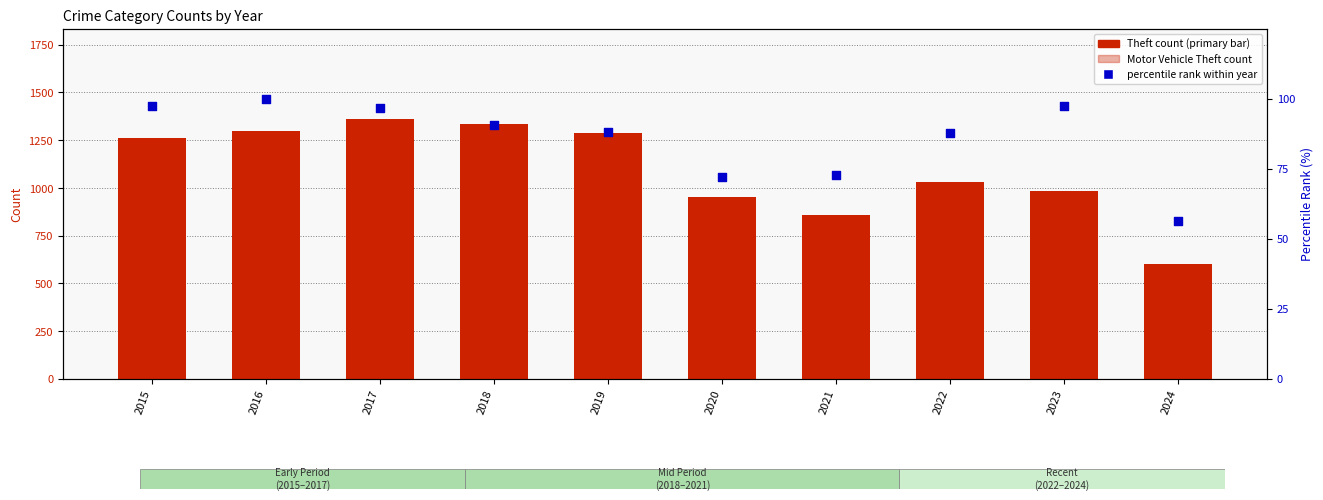

Is the value of Theft count at 2015 greater than the value of Motor Vehicle Theft count at 2015?

Yes